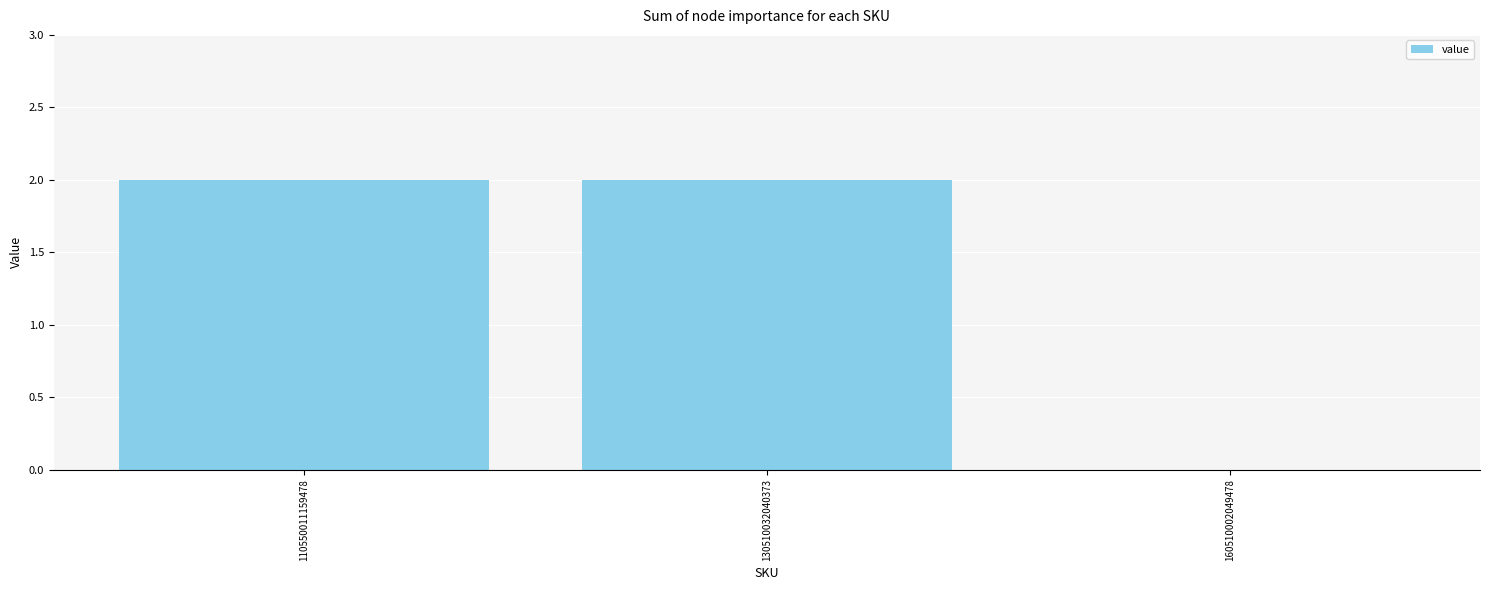

Reading left to right, what are all the values shown in this chart?

2	2	0